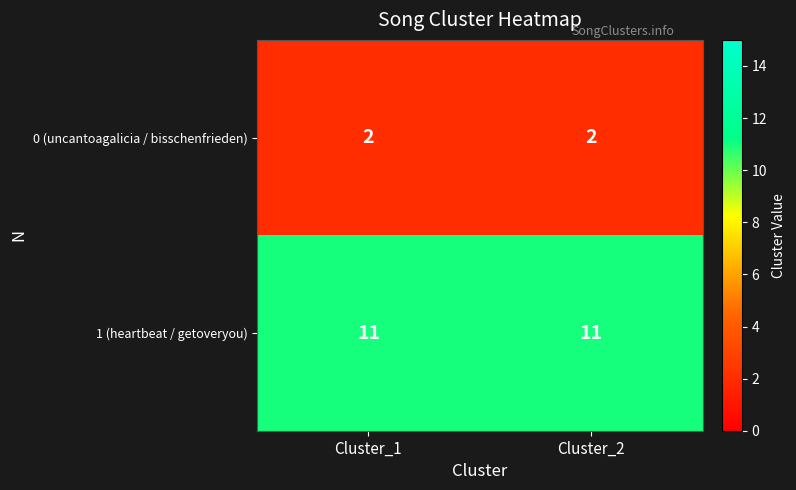

Reading left to right, extract all data points from this chart.

0 (uncantoagalicia / bisschenfrieden): Cluster_1=2	Cluster_2=2
1 (heartbeat / getoveryou): Cluster_1=11	Cluster_2=11